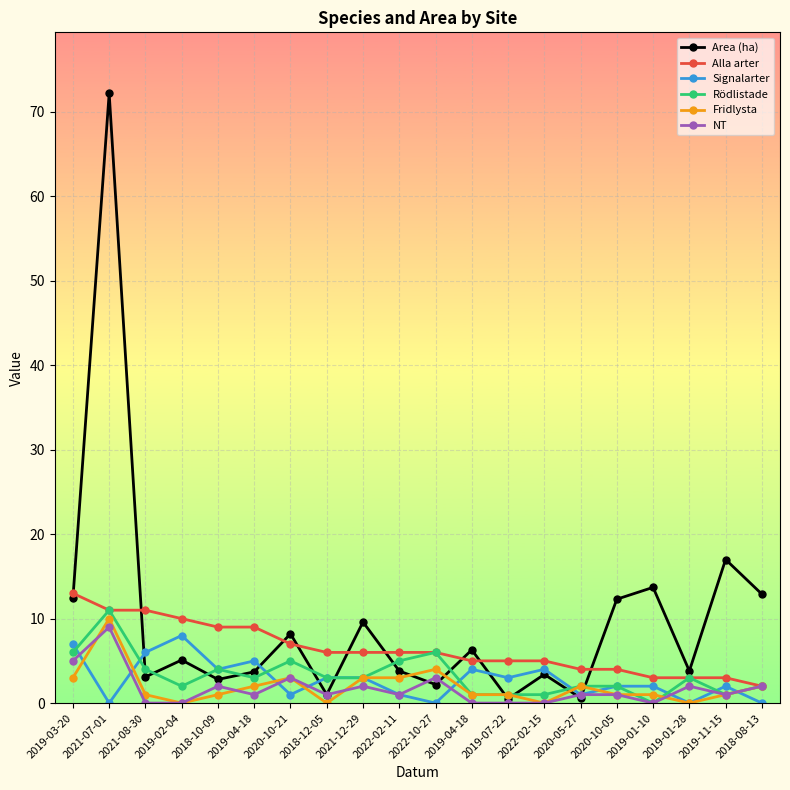

At how many categories does at least one series exceed 53?

1